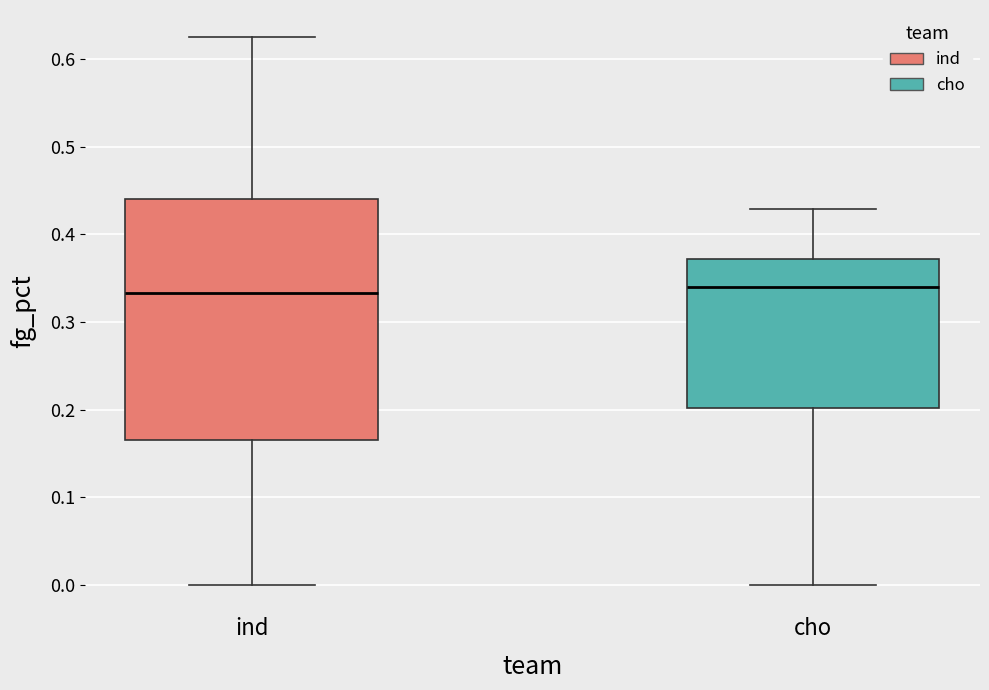

Where does the upper whisker of the box for ind end on the y-axis? The values are not printed on the chart, so give them approximately, as read against the axis.

0.63